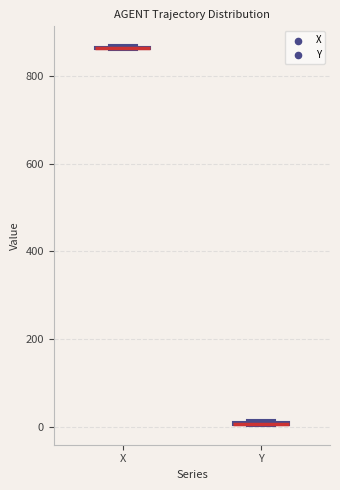

Where is the lower edge of the box for Y on the y-axis? The values are not printed on the chart, so give them approximately, as read against the axis.

0